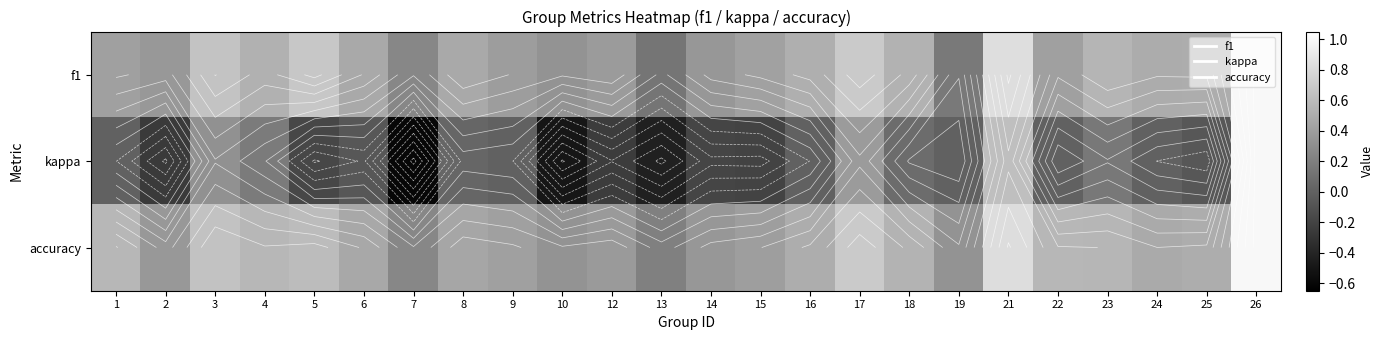

Which has a higher value, 17 or 23?

17